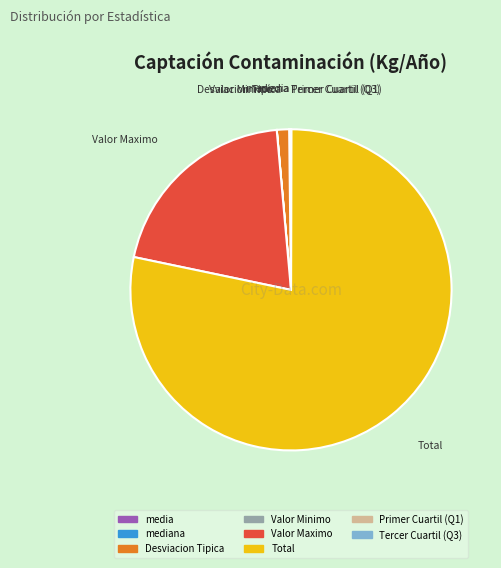

The Total slice represents 66% of the pie. True or false?

False